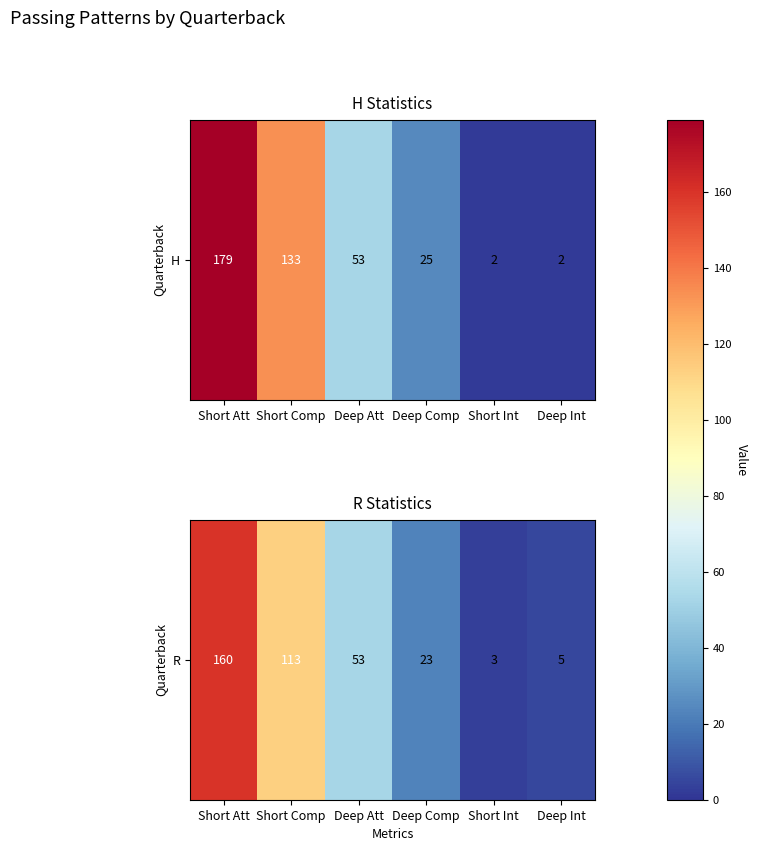

What is the change in value from Short Int to Deep Int?

+2